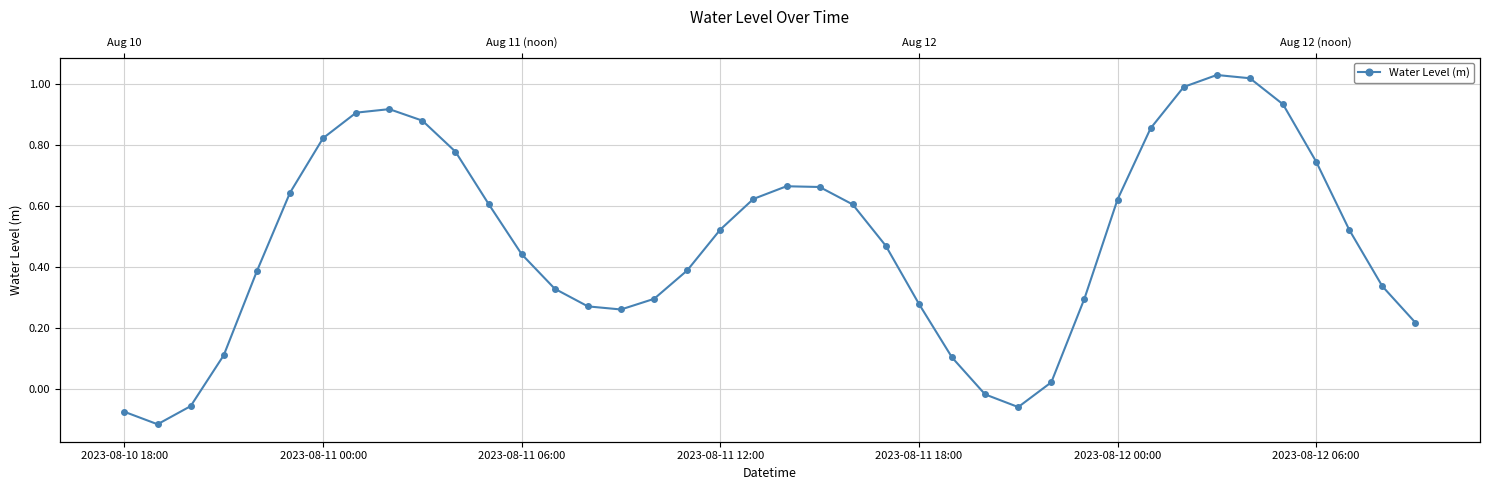

How many lines are shown in the chart?

1